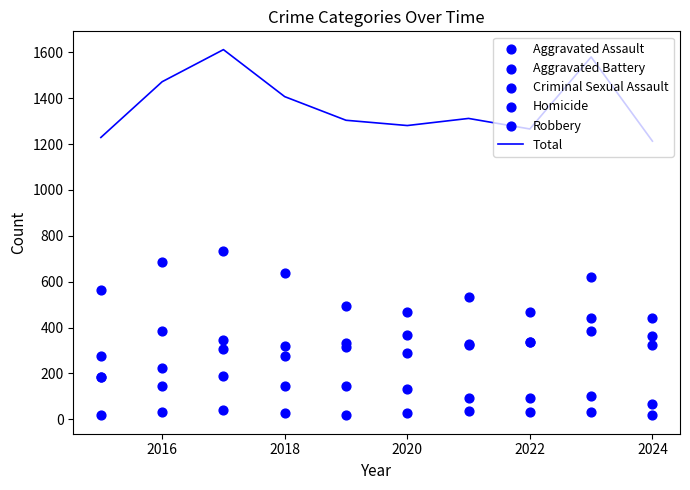

Which series reaches the maximum Y coordinate?

Total